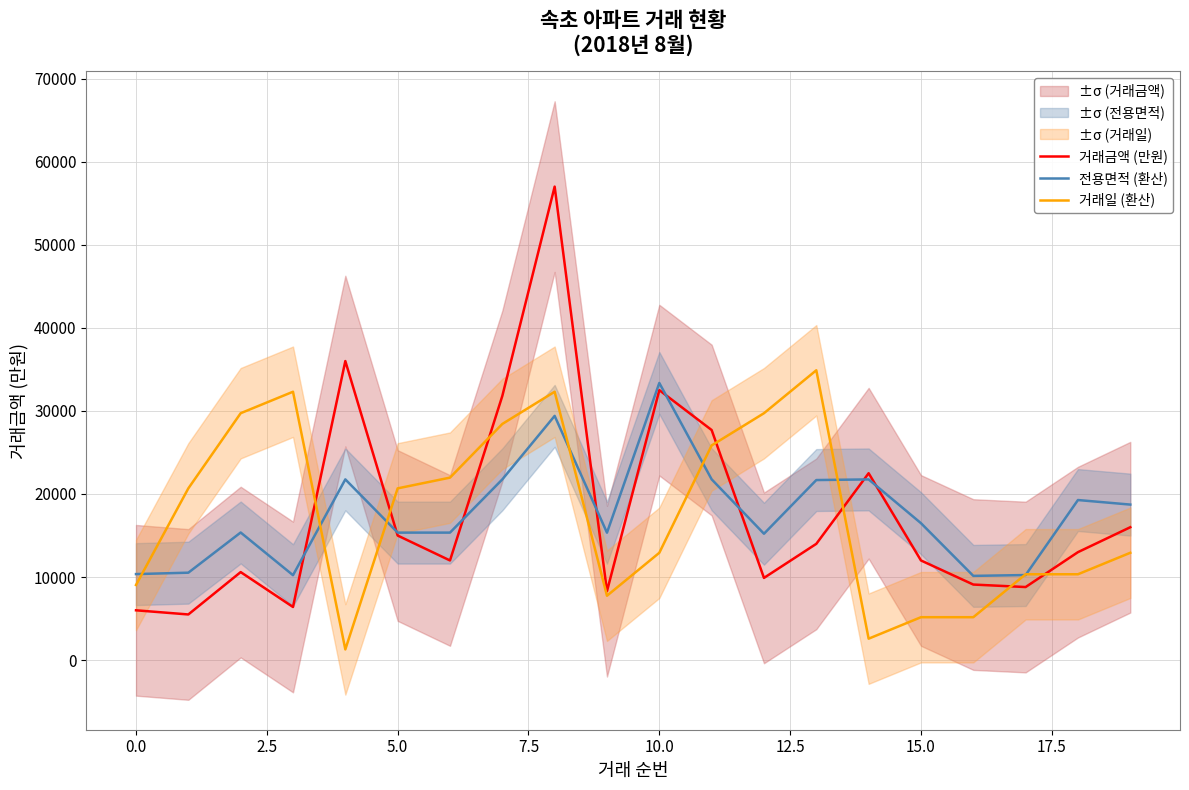

What is the maximum value for 거래일 (환산)?

34893.1